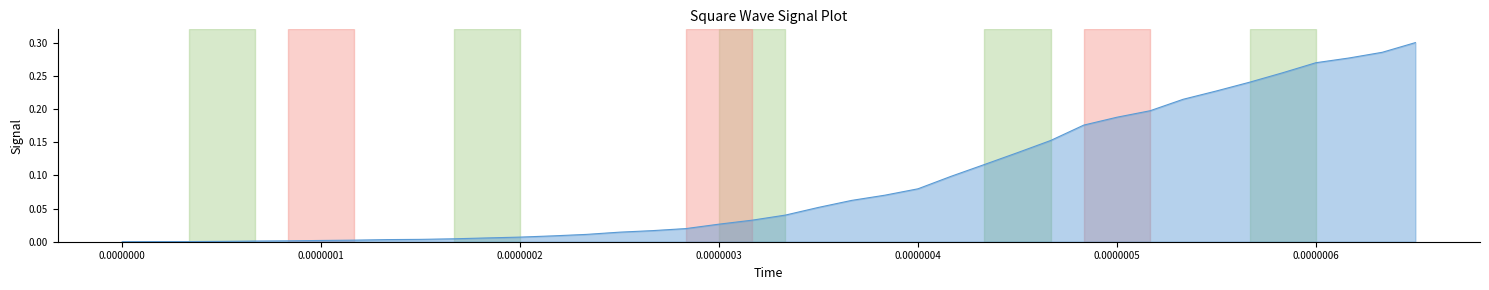

Reading left to right, transcribe all the data shown in this chart.

0.0	0.0	0.0	0.0	0.0	0.0	0.0	0.0	0.0	0.0	0.0	0.0	0.0	0.0	0.0	0.0	0.0	0.0	0.0	0.0	0.0	0.1	0.1	0.1	0.1	0.1	0.1	0.1	0.2	0.2	0.2	0.2	0.2	0.2	0.2	0.3	0.3	0.3	0.3	0.3